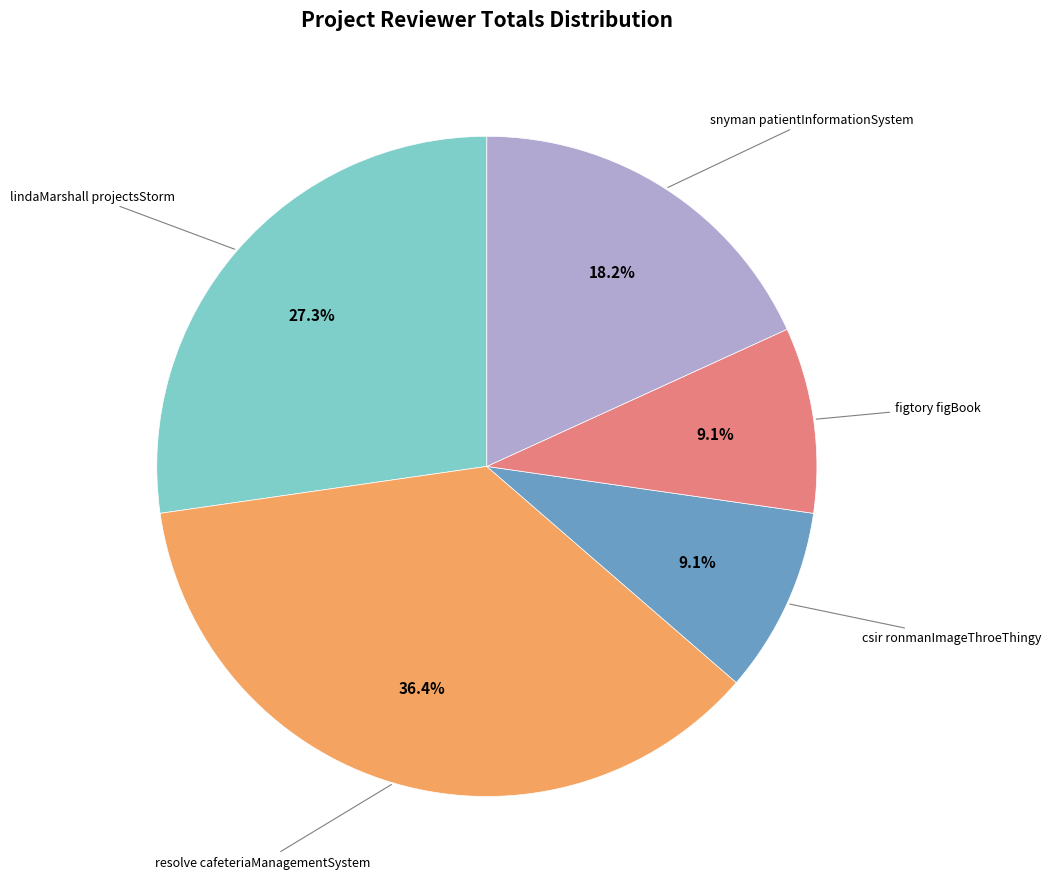

Is there a majority slice in this chart?

No